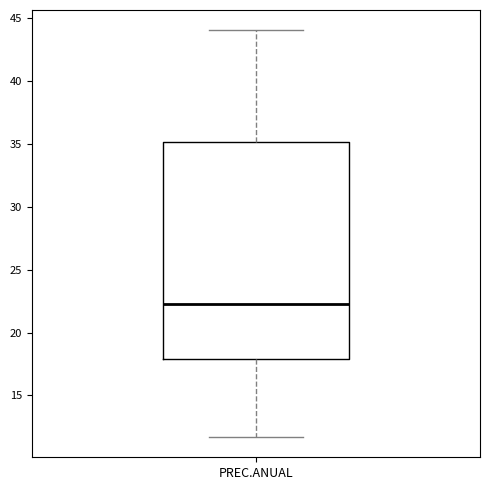

Transcribe this box plot: give where the median line is, the range the box spans, and where the two whiskers end, as read against the y-axis. The values are not printed on the chart, so give them approximately, as read against the axis.

median 22.5, box 18.0 to 35.0, whiskers 11.5 to 44.0